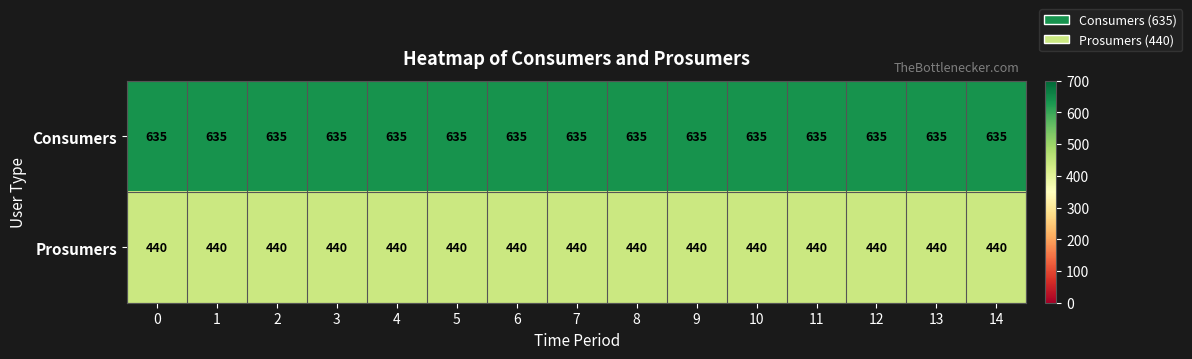

What is the spread (max minus min) of values at 1?

195